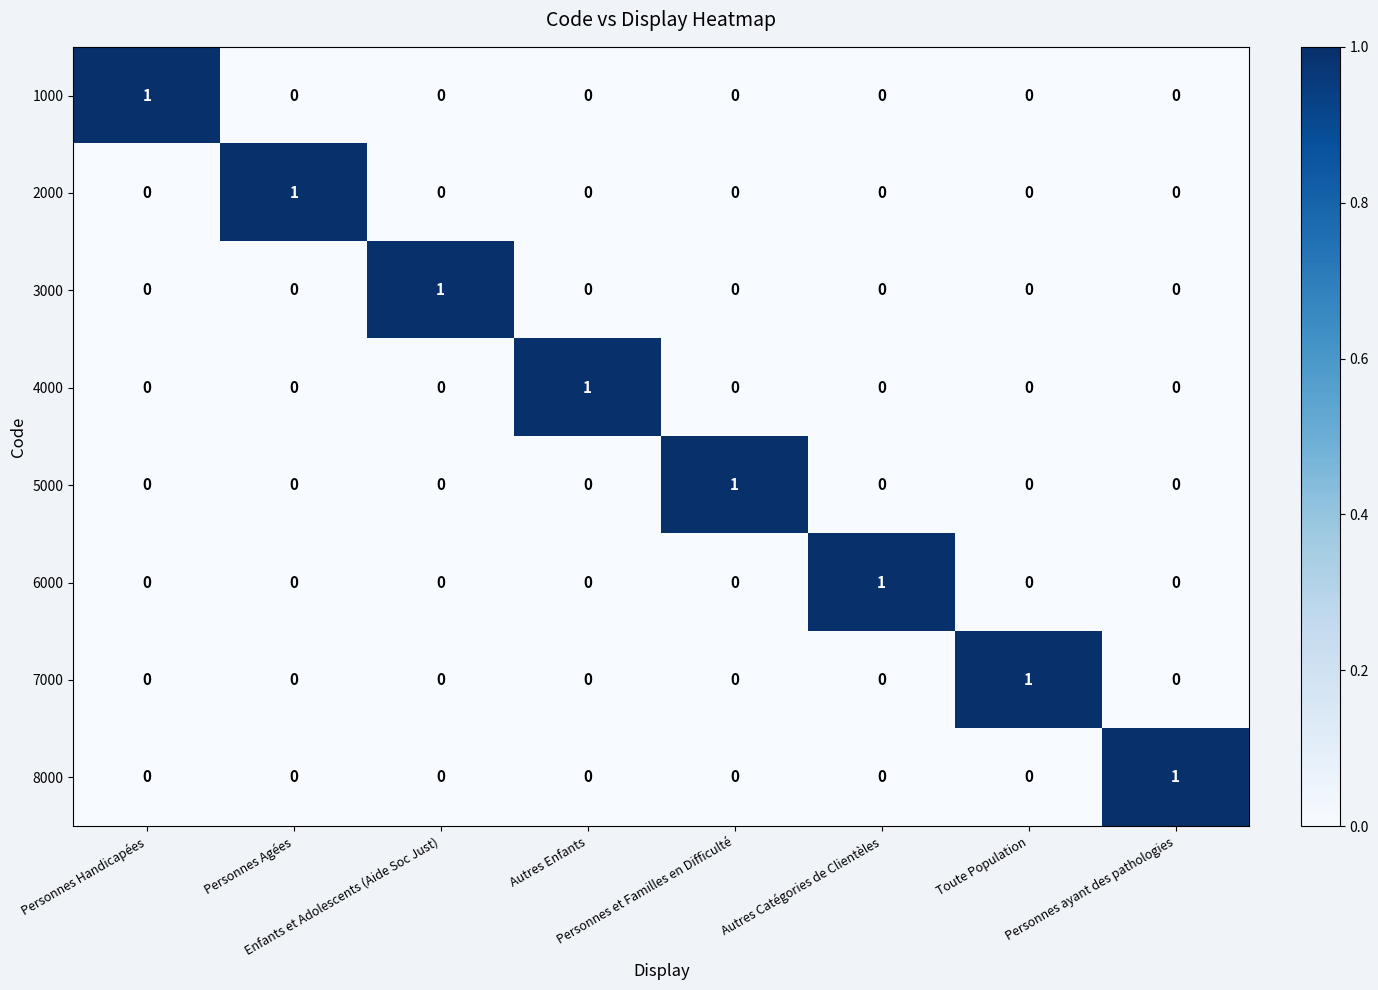

At how many categories does at least one series exceed 0?

8